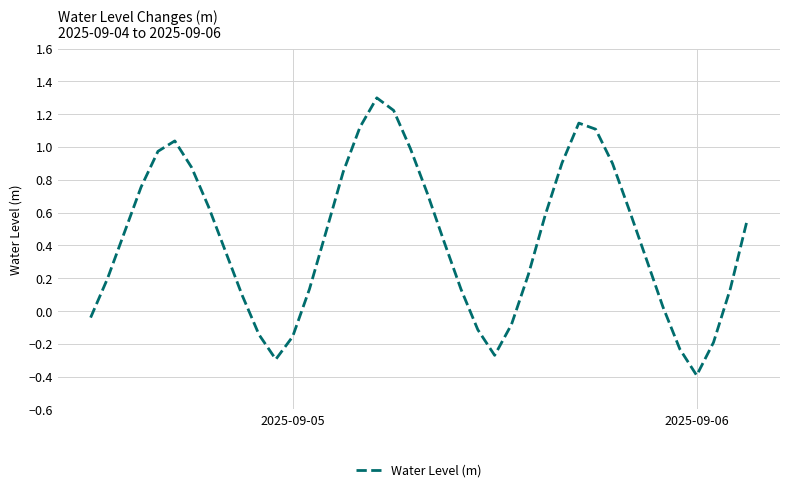

What is the maximum value shown in the chart?

1.3